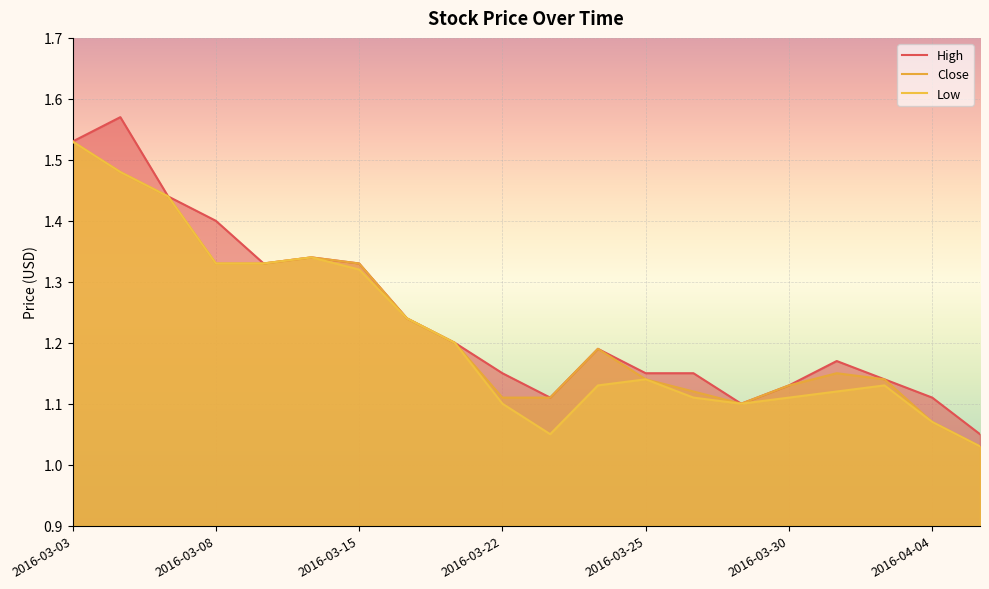

What is the difference between the maximum and second lowest values in the High series?

0.5